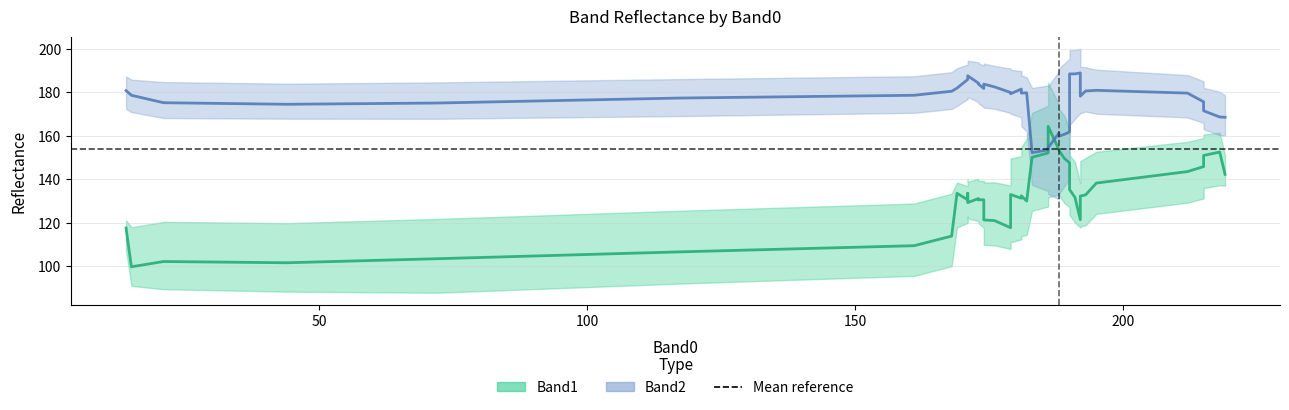

The Band2 series shows 85 at 35. True or false?

False